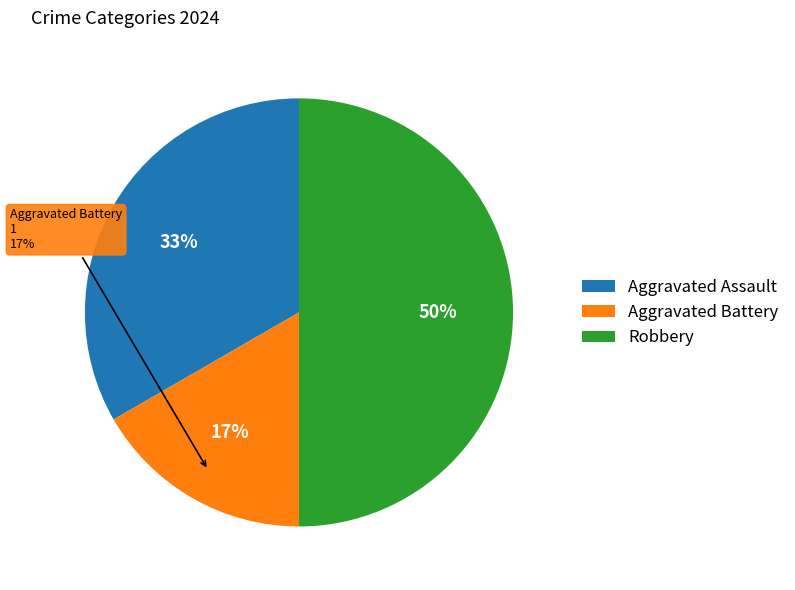

The Aggravated Battery slice represents 17% of the pie. True or false?

True